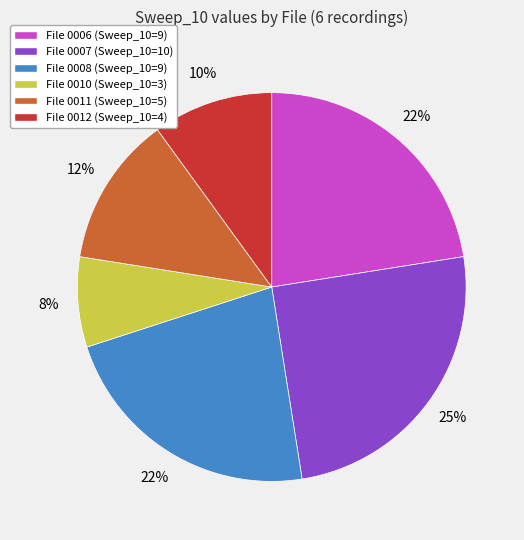

Which category has the smallest portion of the pie?

File 0010 (Sweep_10=3)